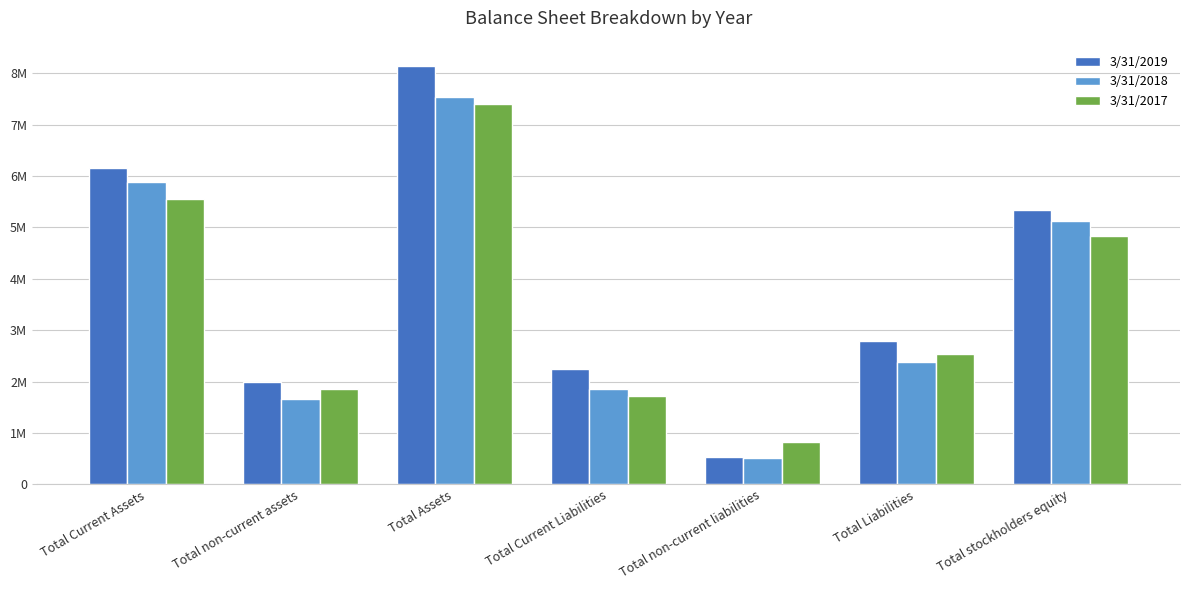

What is the label of the 3rd bar from the right?

Total non-current liabilities